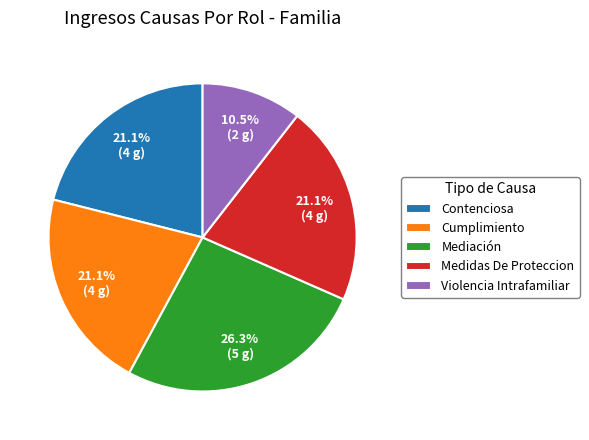

Is there a majority slice in this chart?

No